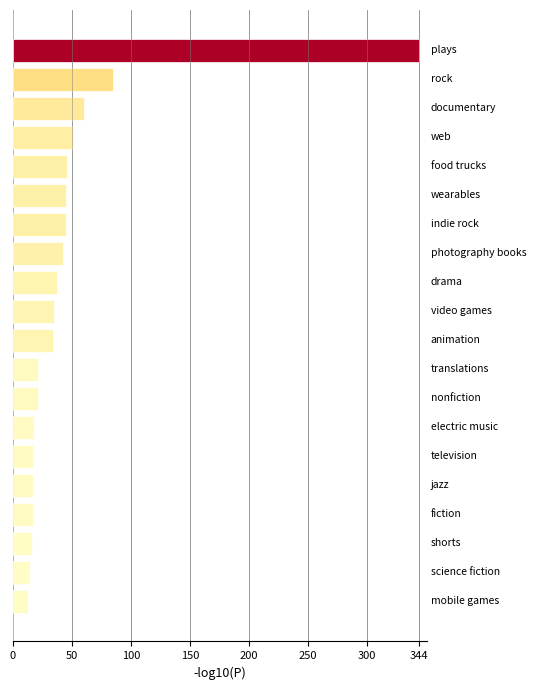

How many values are below 35?

10